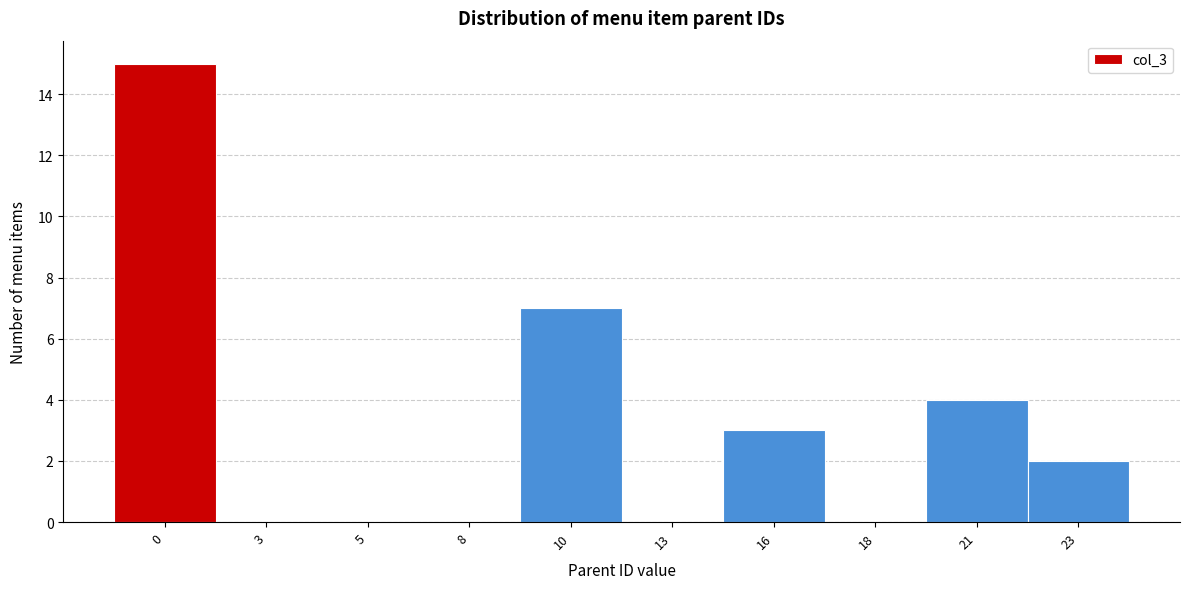

Reading left to right, transcribe all the data shown in this chart.

0=15	3=0	5=0	8=0	10=7	13=0	16=3	18=0	21=4	23=2